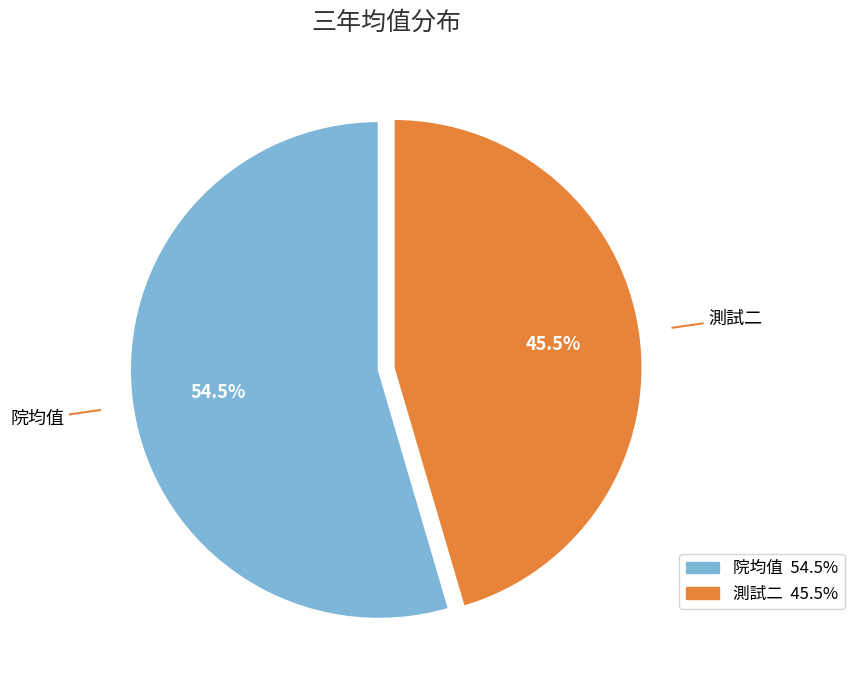

How many slices are in this pie chart?

2